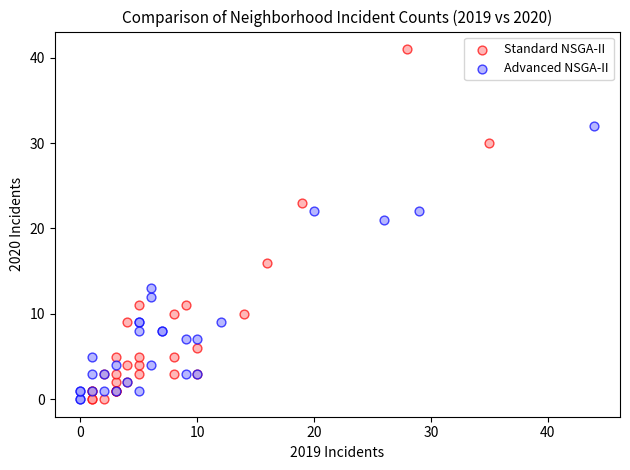

Which series has the largest Y range (max minus min)?

Standard NSGA-II